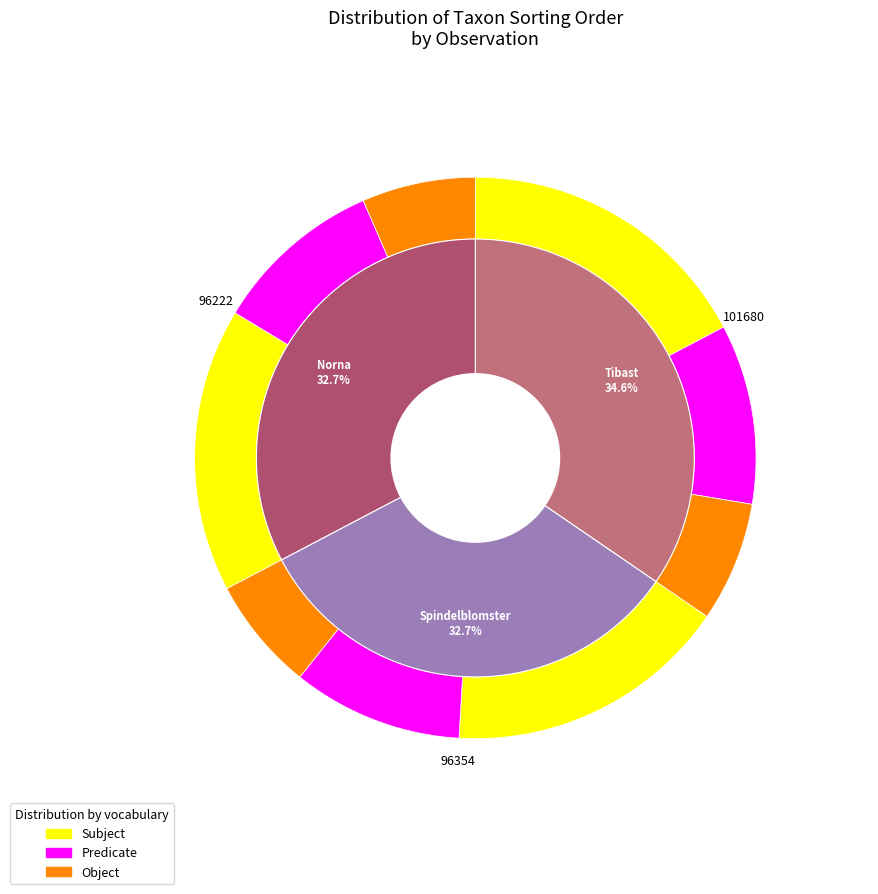

Count the number of slices in the pie.

3